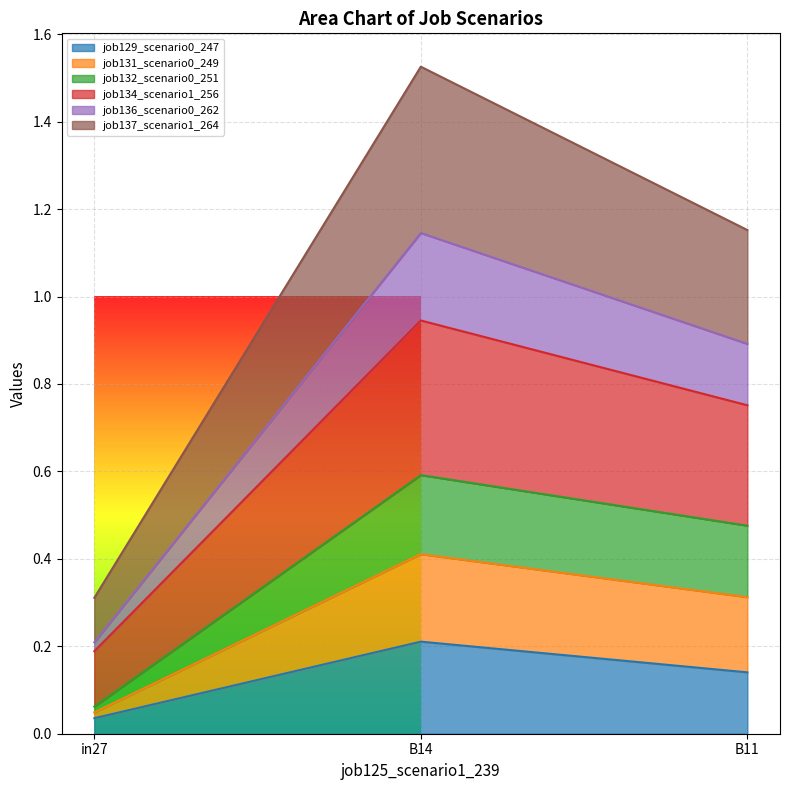

At B11, list the series in order from smallest to largest.

job129_scenario0_247, job136_scenario0_262, job131_scenario0_249, job132_scenario0_251, job137_scenario1_264, job134_scenario1_256